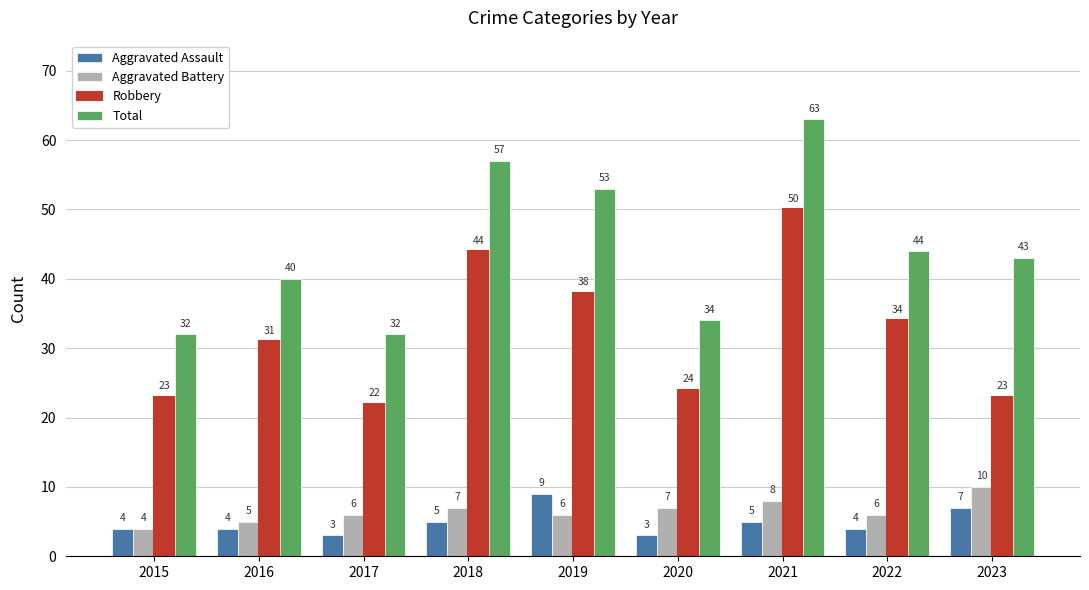

Reading left to right, what are all the values shown in this chart?

Aggravated Assault: 4	4	3	5	9	3	5	4	7
Aggravated Battery: 4	5	6	7	6	7	8	6	10
Robbery: 23	31	22	44	38	24	50	34	23
Total: 32	40	32	57	53	34	63	44	43